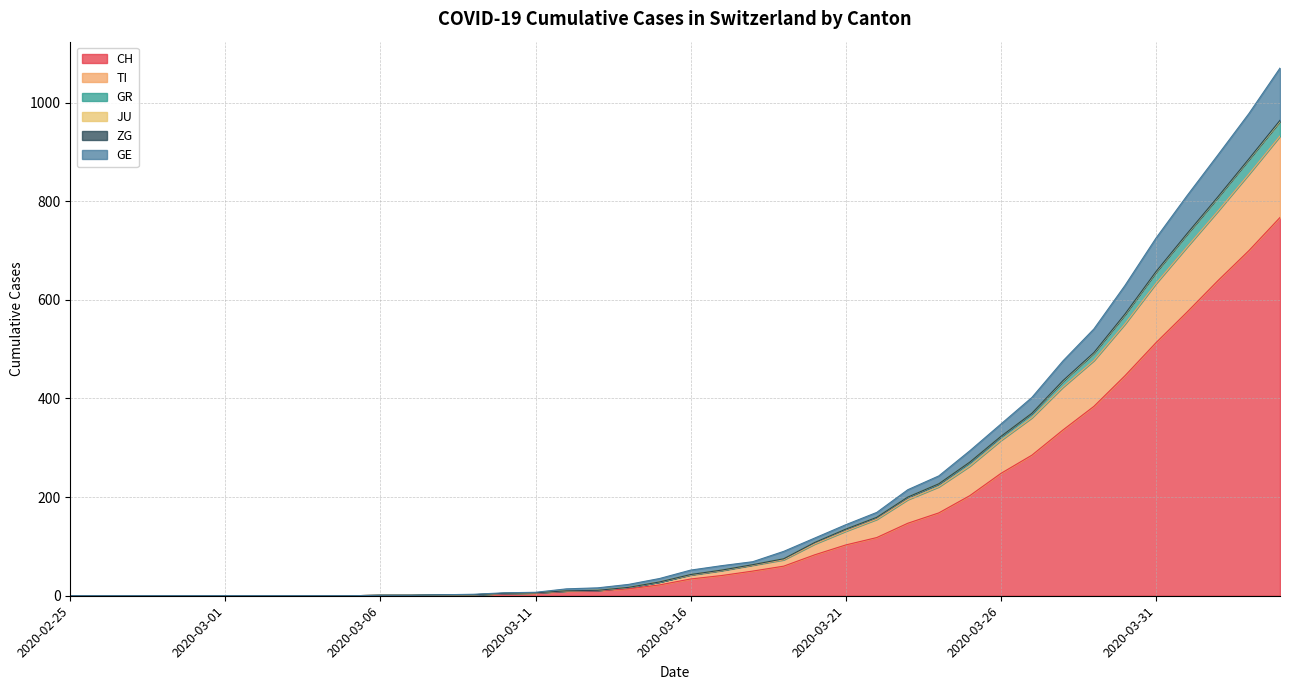

True or false: GE has a value of 311 at 2020-02-27.

False